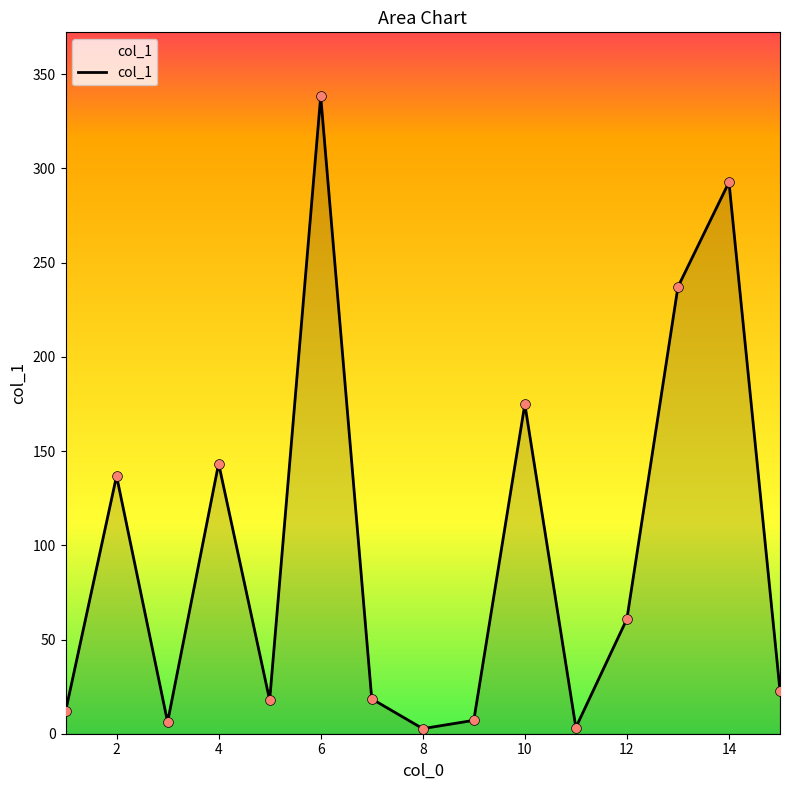

What is the difference between the maximum and minimum values?

335.7